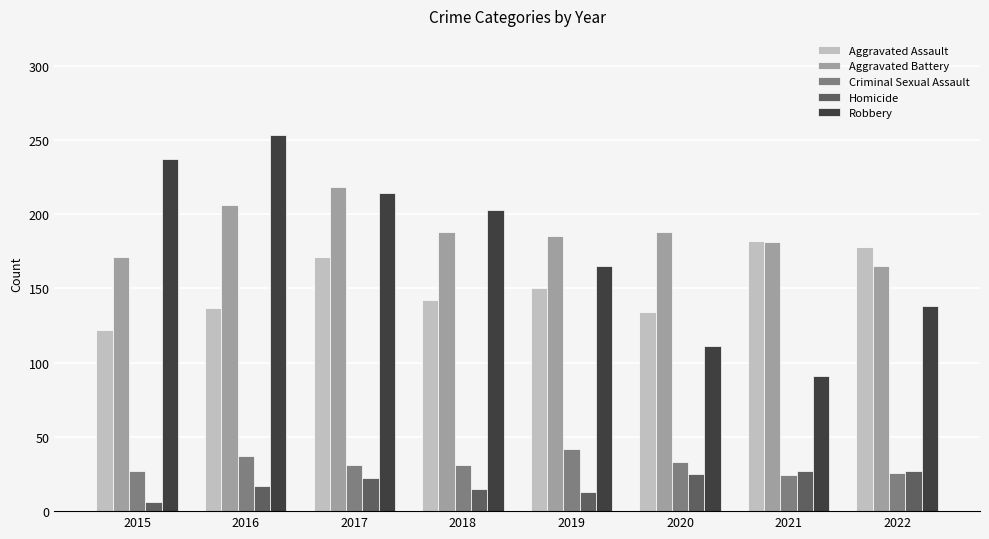

How many groups of bars are there?

8